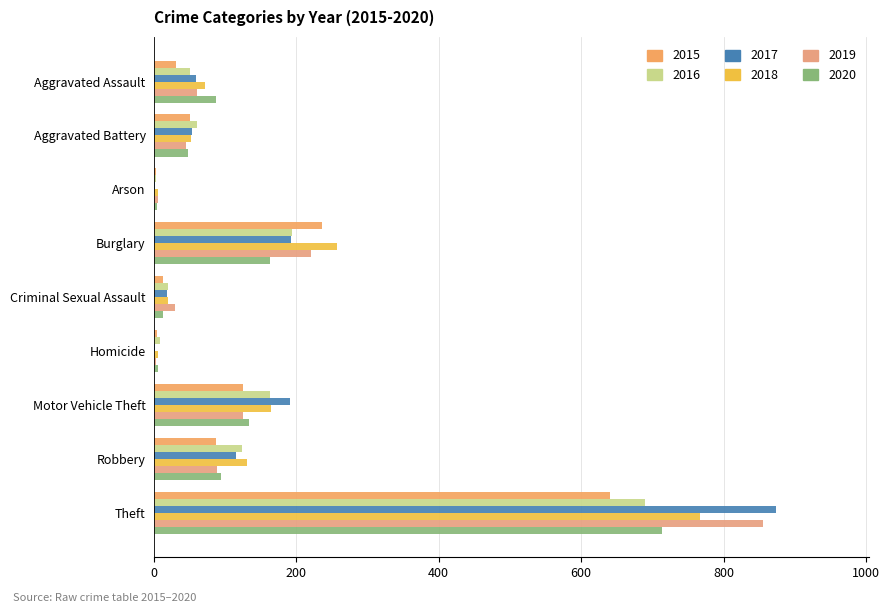

What is the minimum value for 2019?

3